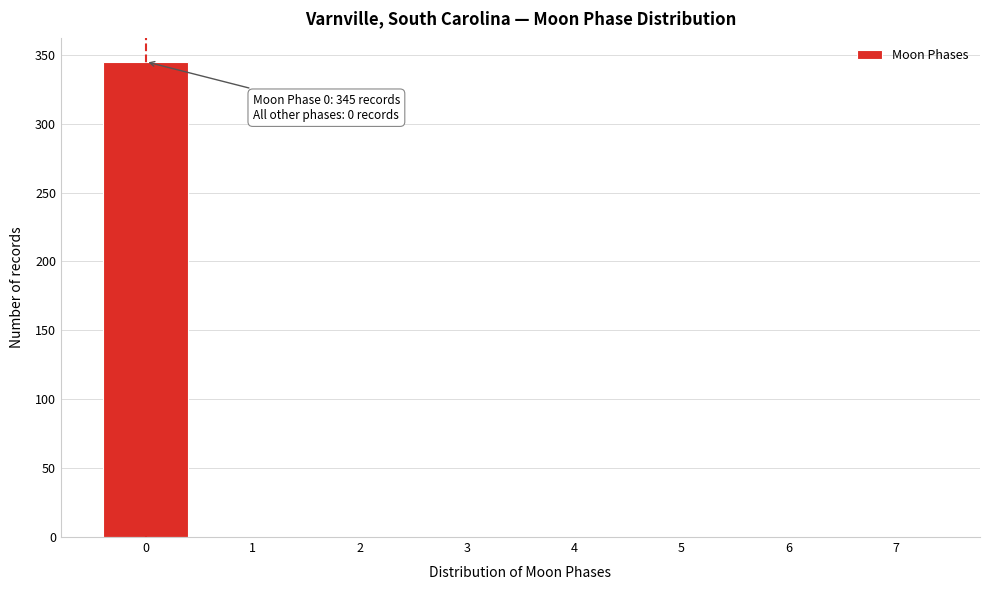

Over which range of the x-axis is the bar tallest?

-0.5 to 0.5